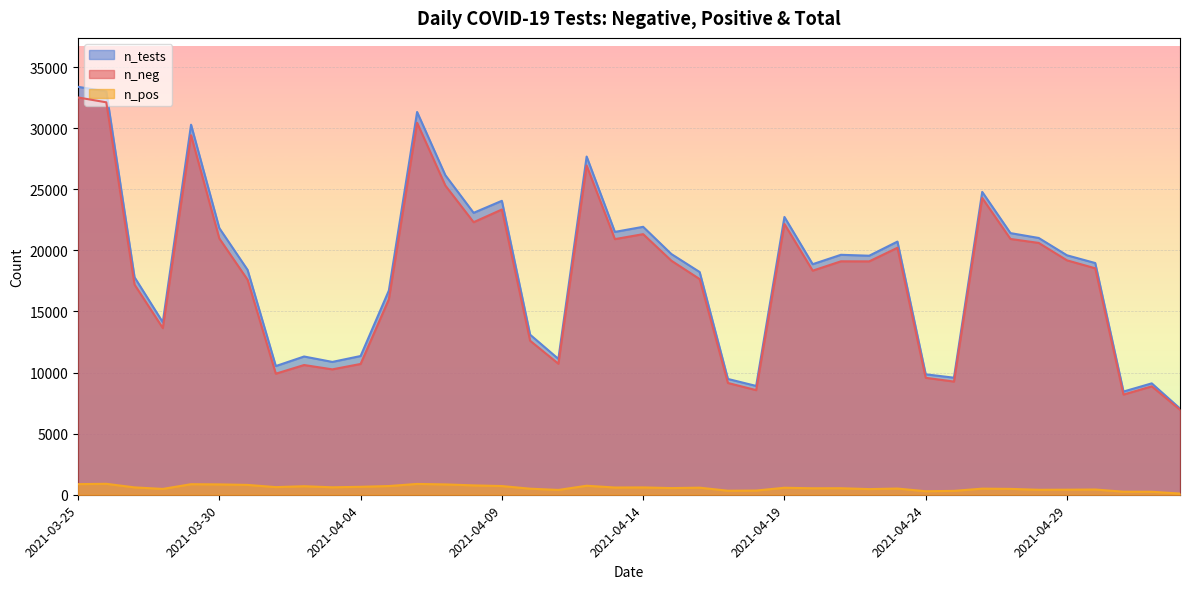

Which series has the widest spread of values?

n_tests